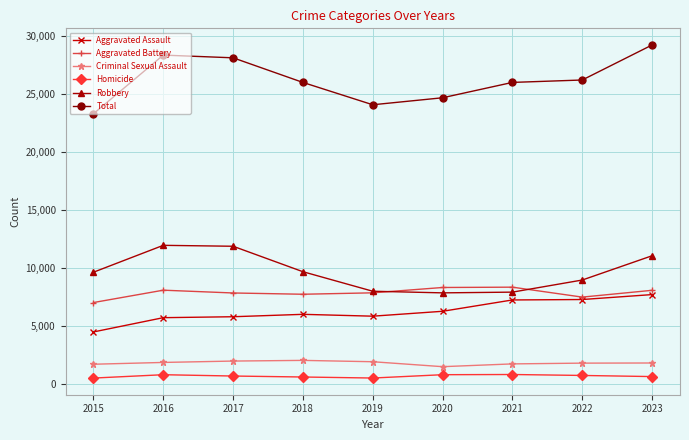

True or false: Homicide and Criminal Sexual Assault intersect in this chart.

False